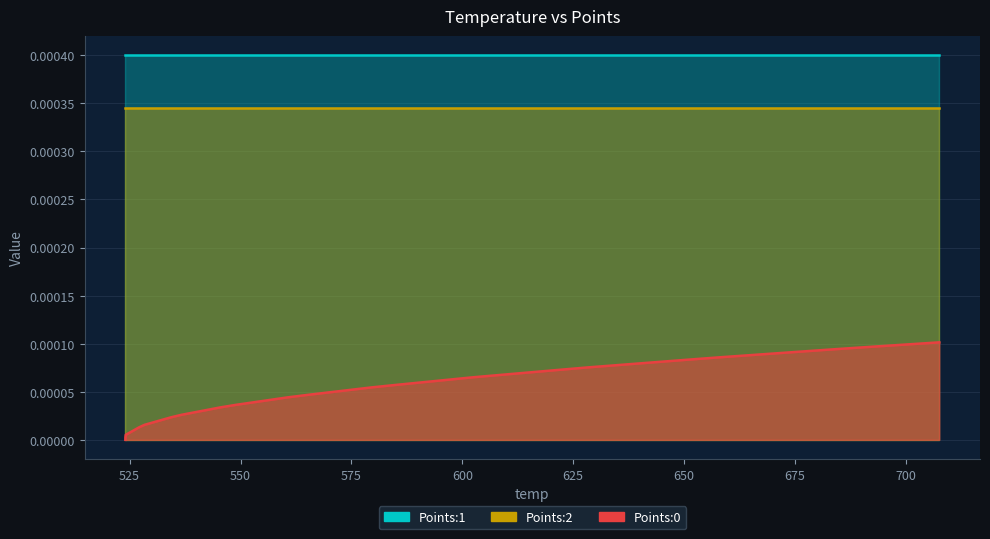

Between 23 and 31, which series saw the biggest shift?

Points:0